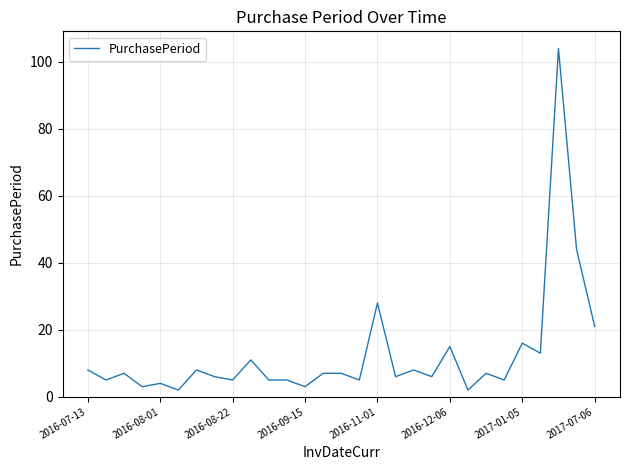

What is the greatest value displayed?

104